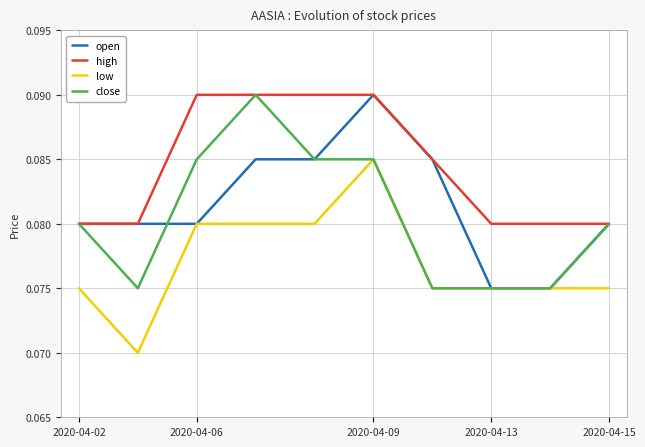

Which series has the largest total across all categories?

high